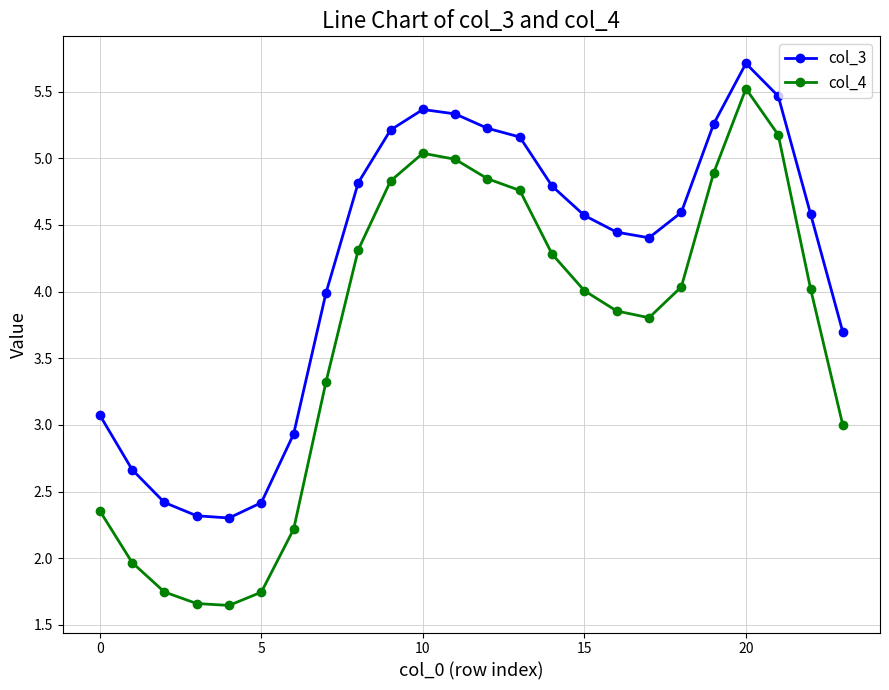

Rank the series by their maximum value, from lowest to highest.

col_4, col_3